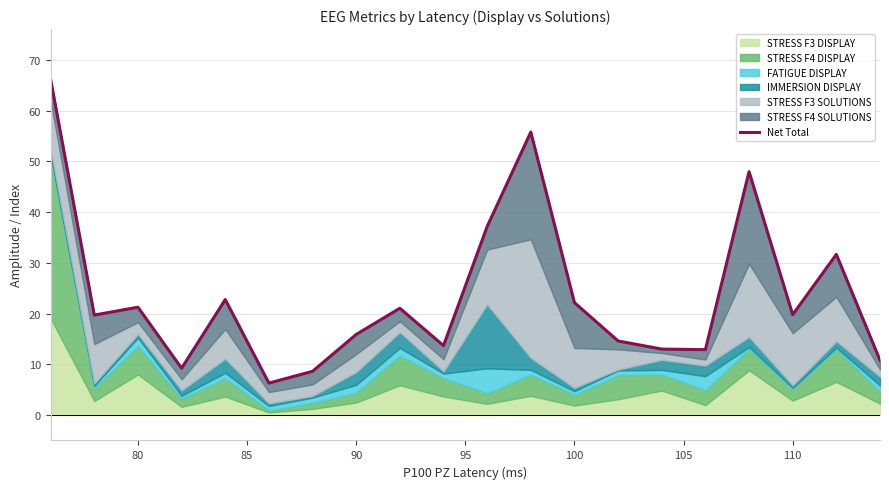

The value at 105 is 8.6. True or false?

True